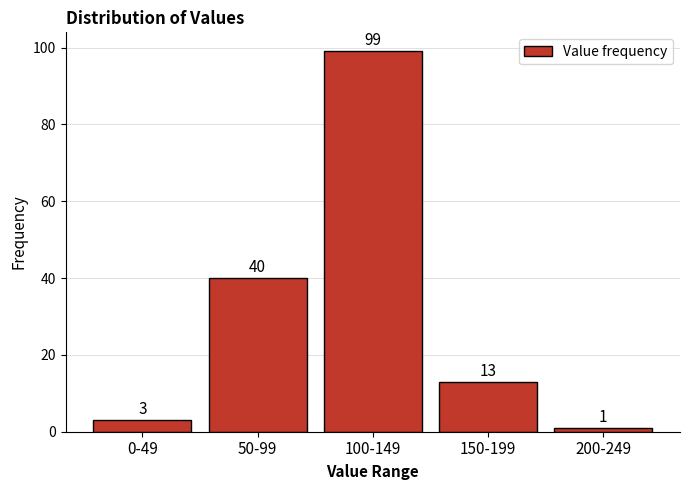

Reading left to right, list all the values displayed in this chart.

0-49=3	50-99=40	100-149=99	150-199=13	200-249=1